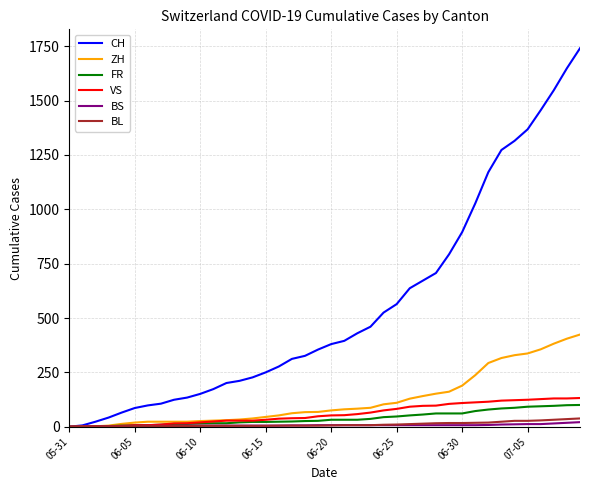

Which series has the widest spread of values?

CH